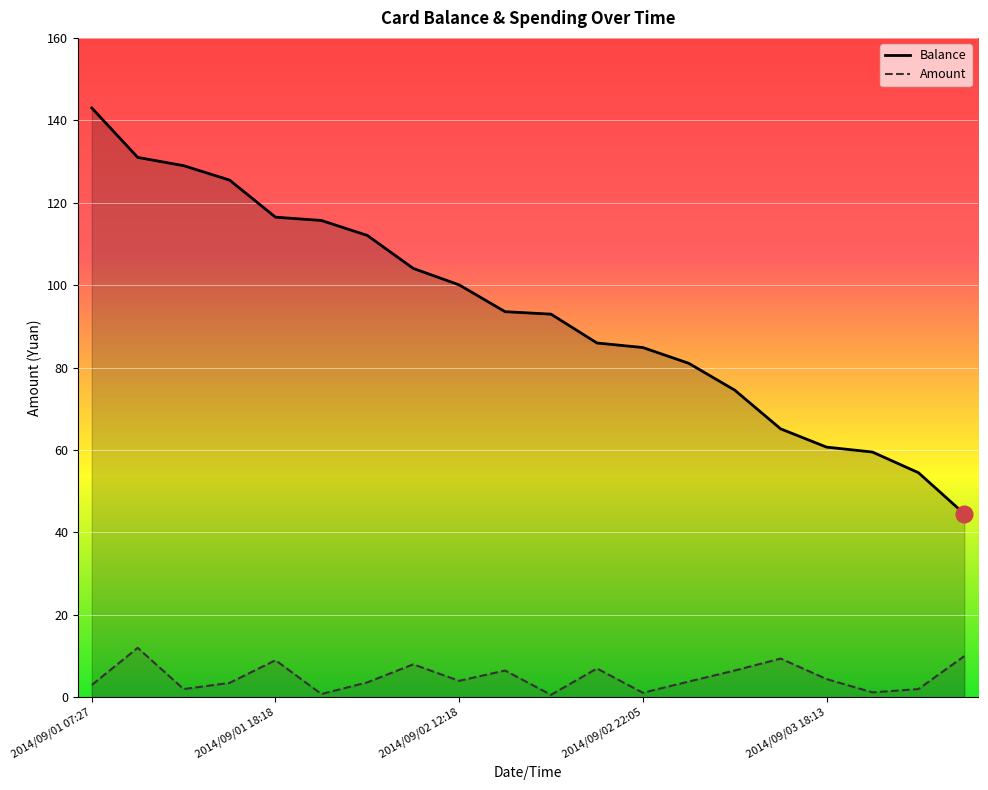

What is the label of the 7th point from the left?

2014/09/02 07:51